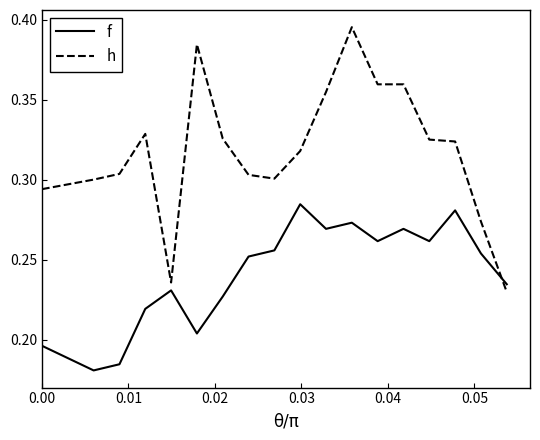

Rank the series by their maximum value, from lowest to highest.

f, h